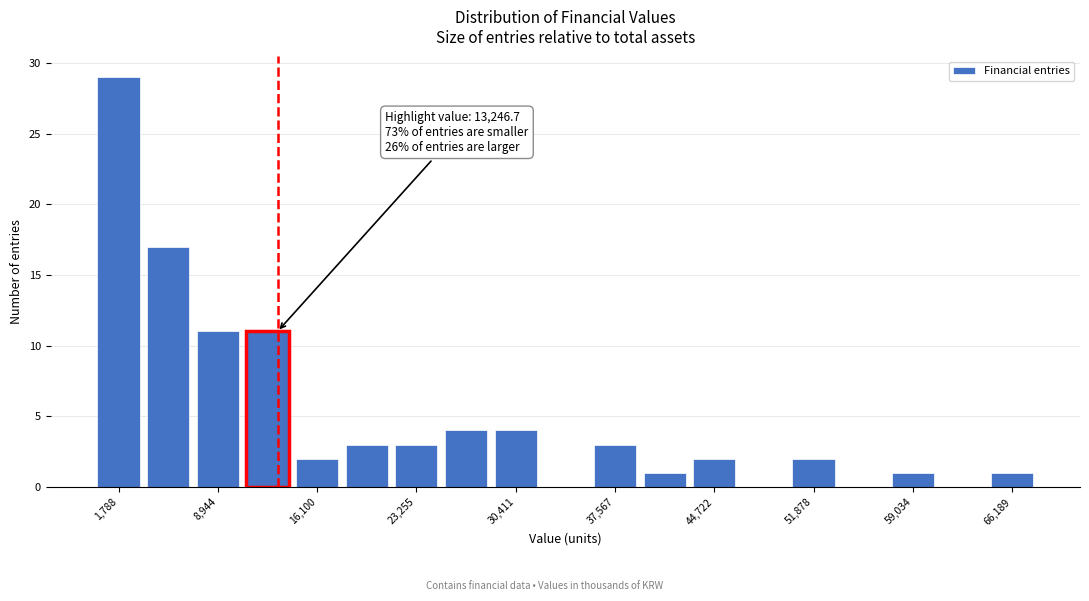

Read against the x-axis, roughly where is the centre of the tallest bar?

2000